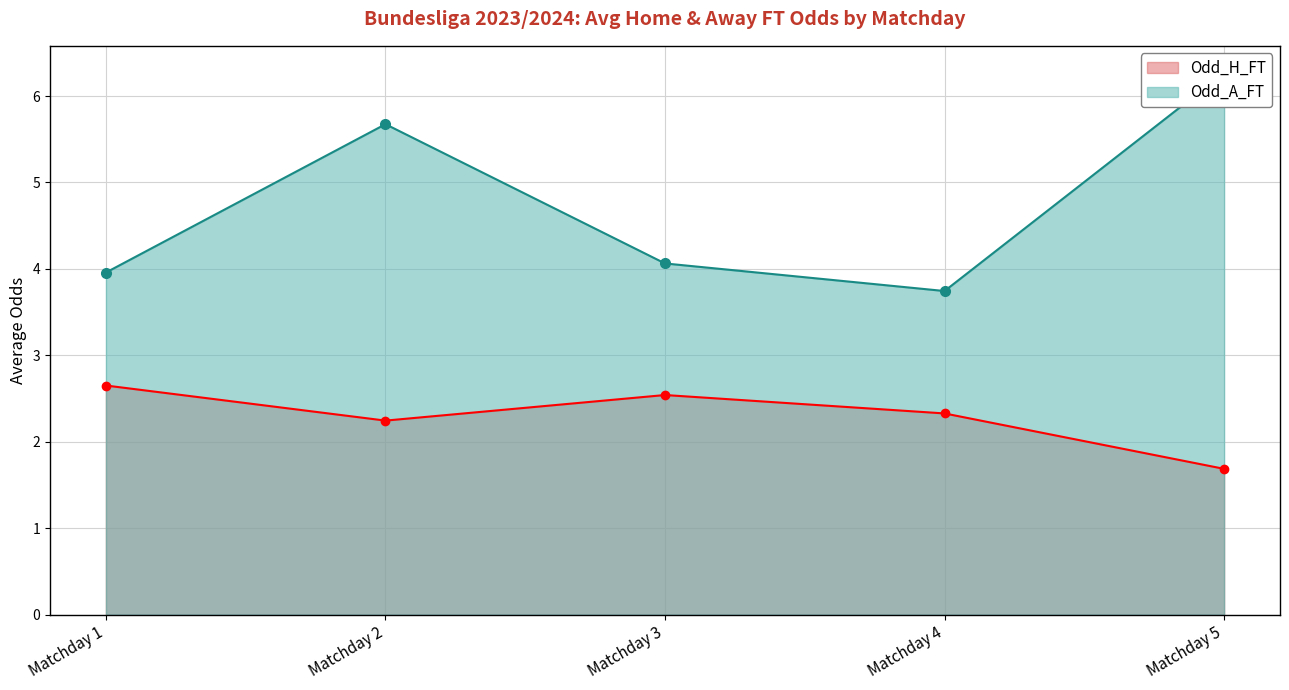

At which category does Odd_H_FT reach its first local valley?

Matchday 2